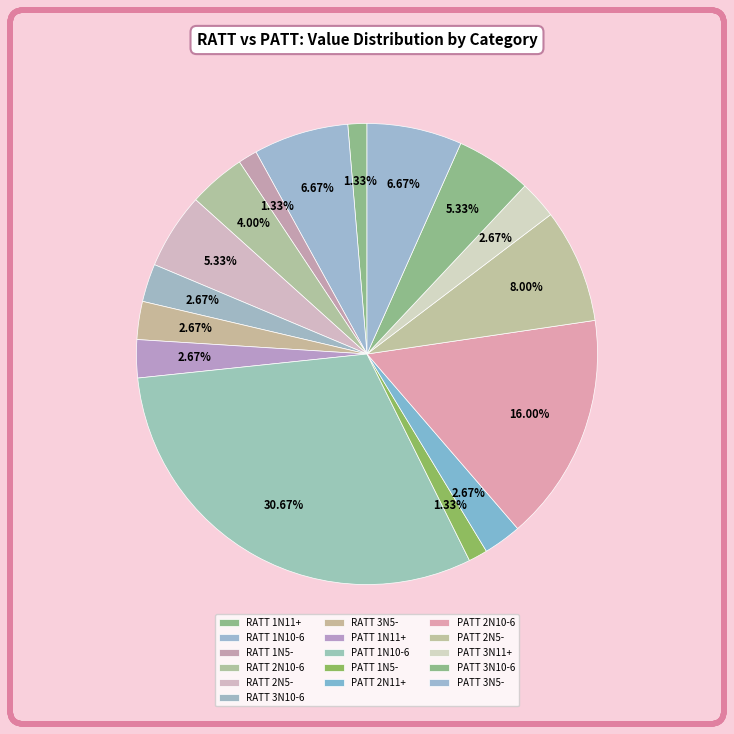

To the nearest percent, what is the difference between the largest and smallest slice percentages?

29%